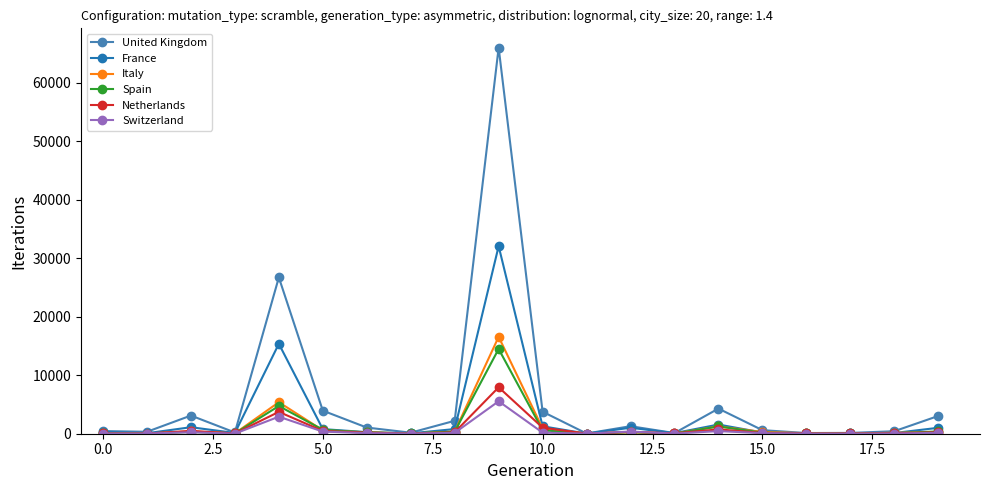

What is the maximum value for Spain?

14493